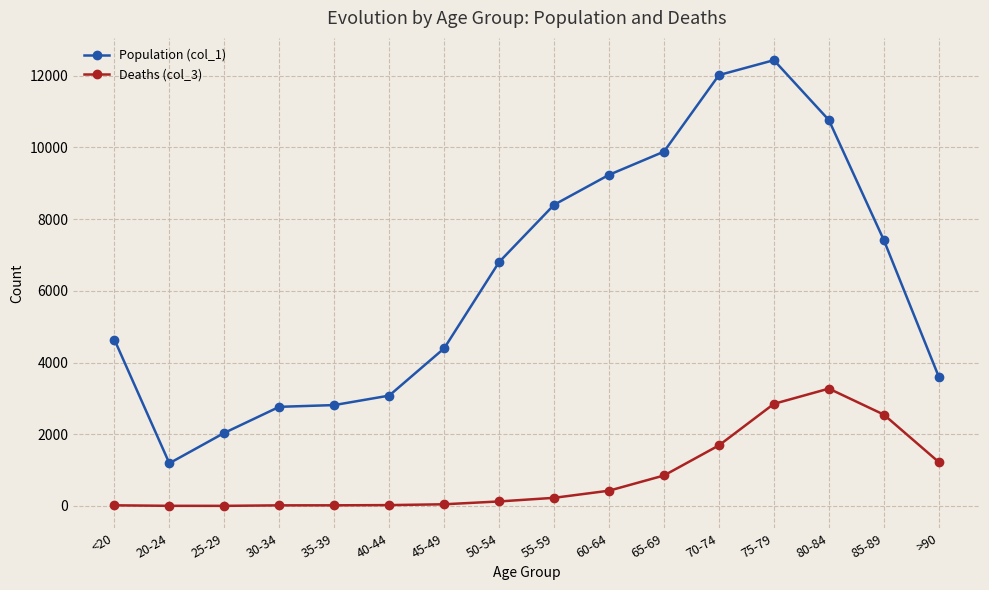

Which series has the widest spread of values?

Population (col_1)